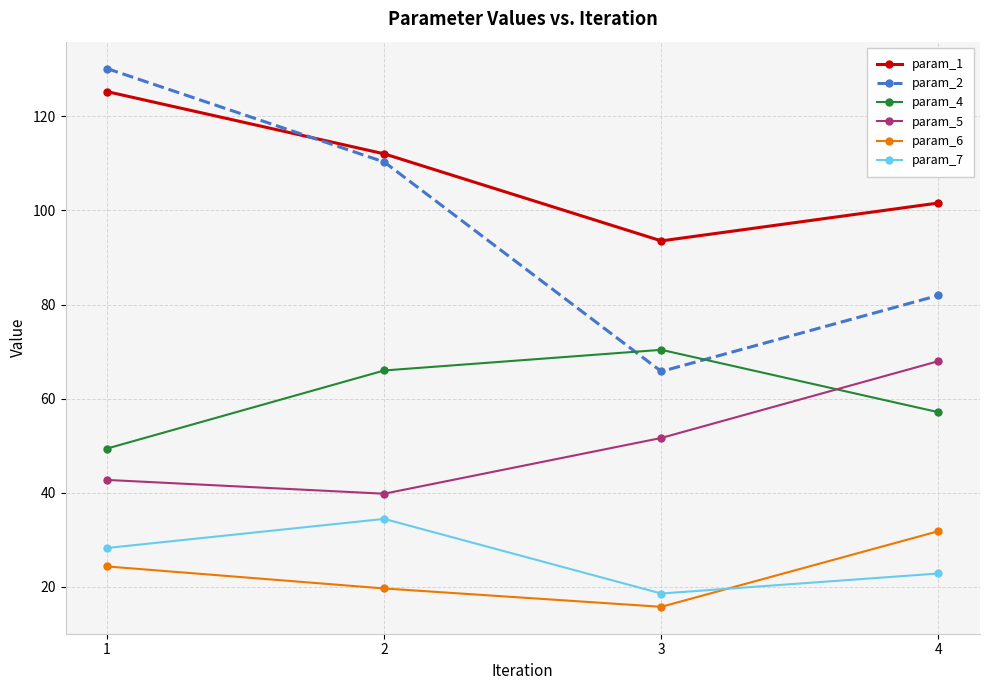

True or false: param_1 and param_5 intersect in this chart.

False